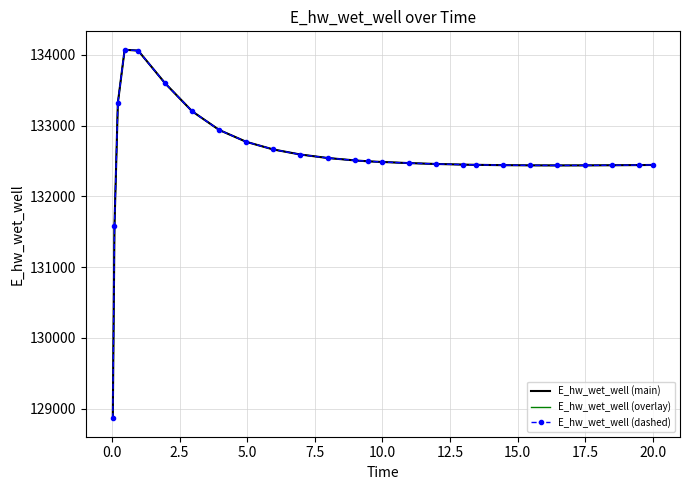

What are all the series names shown in the legend?

E_hw_wet_well (main), E_hw_wet_well (overlay), E_hw_wet_well (dashed)